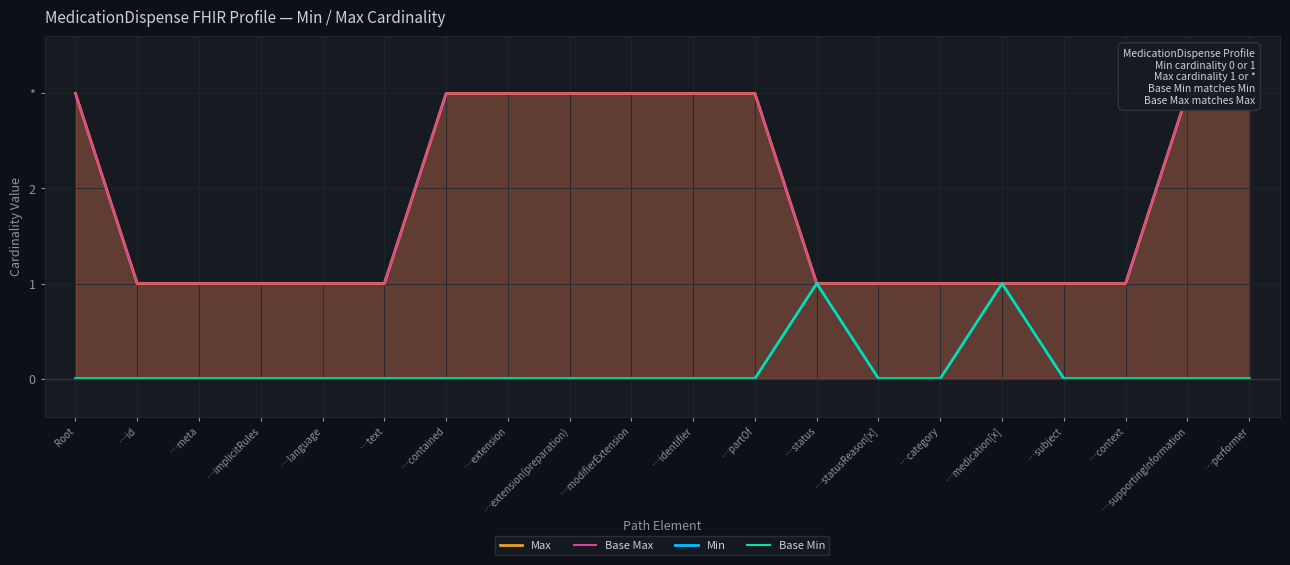

Reading left to right, what are all the values shown in this chart?

Max: 3	1	1	1	1	1	3	3	3	3	3	3	1	1	1	1	1	1	3	3
Base Max: 3	1	1	1	1	1	3	3	3	3	3	3	1	1	1	1	1	1	3	3
Min: 0	0	0	0	0	0	0	0	0	0	0	0	1	0	0	1	0	0	0	0
Base Min: 0	0	0	0	0	0	0	0	0	0	0	0	1	0	0	1	0	0	0	0